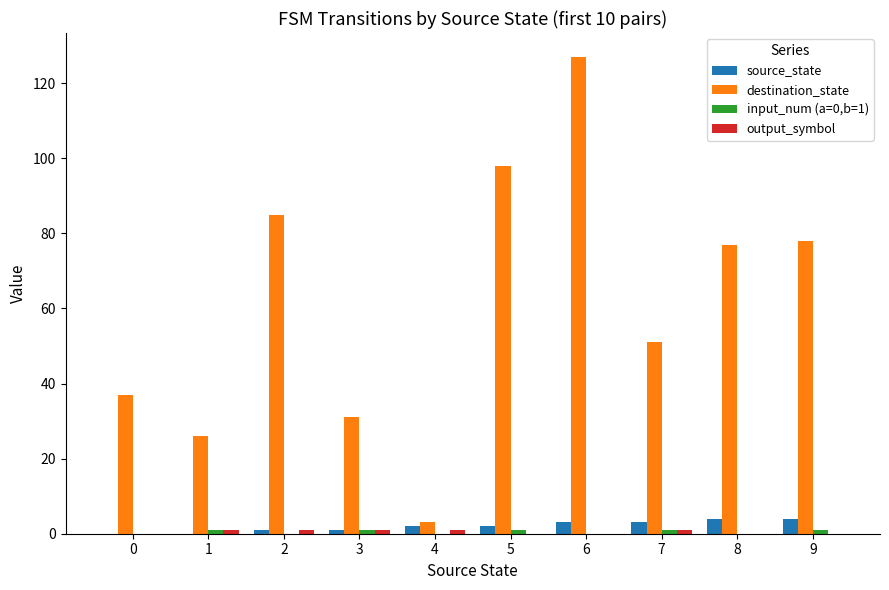

How many distinct data groups are displayed?

4